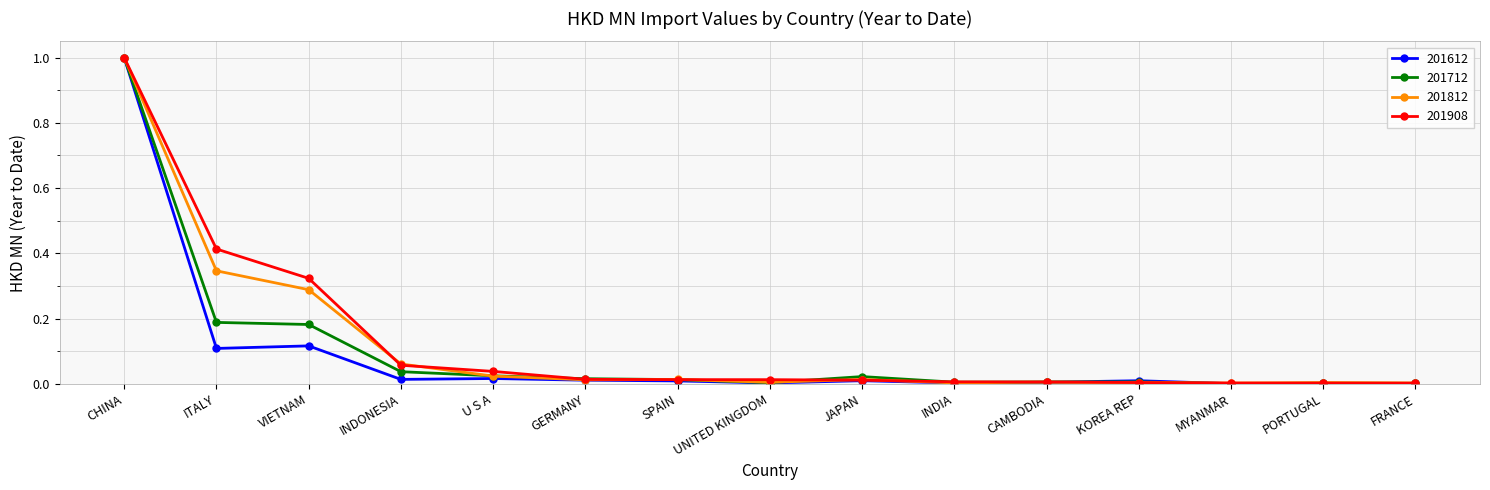

The value of 201712 at GERMANY is 0.0. True or false?

True